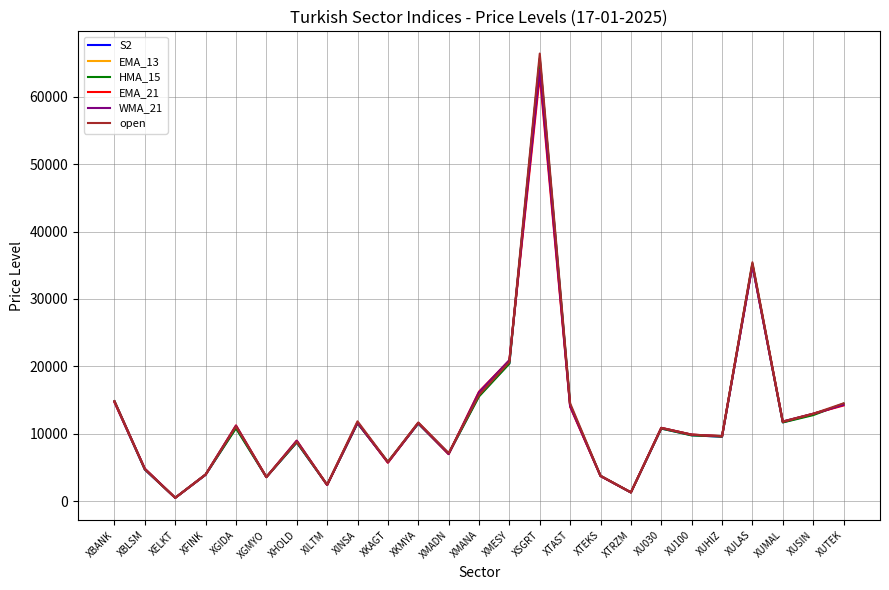

How many values in the WMA_21 series exceed 10892?

13